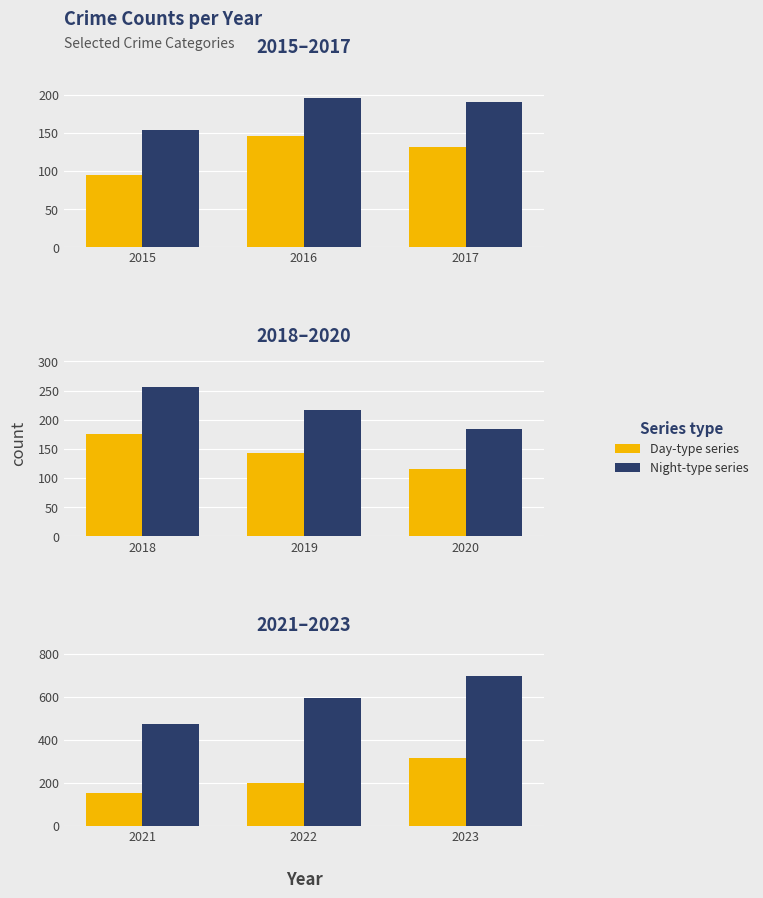

Rank the categories by Aggravated Assault value from lowest to highest.

2015, 2017, 2016